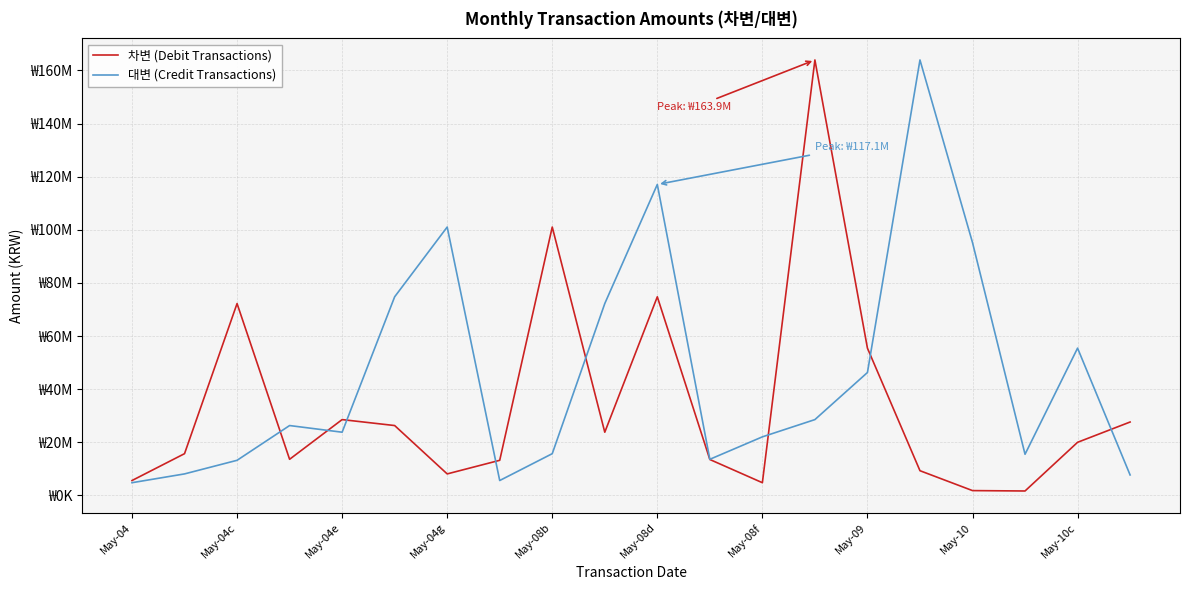

What are all the series names shown in the legend?

차변 (Debit Transactions), 대변 (Credit Transactions)